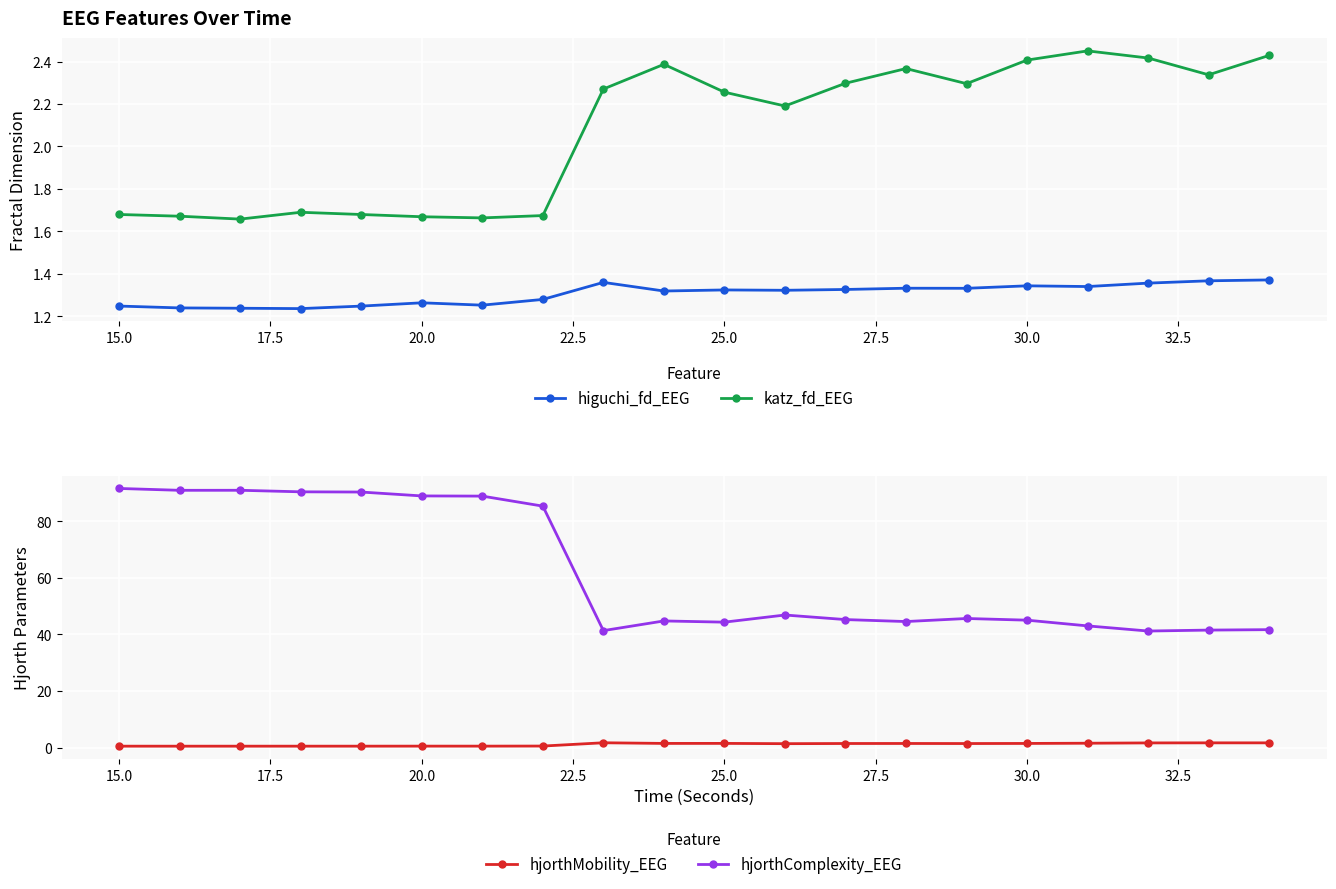

How many distinct data groups are displayed?

4